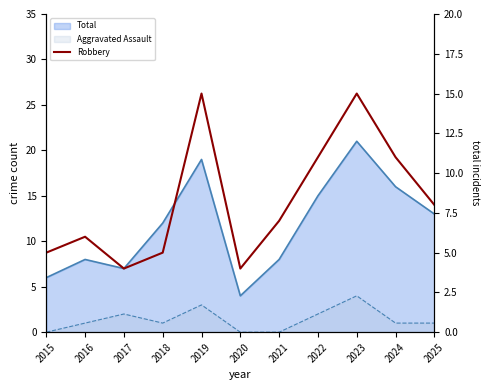

At which label is the value closest to 9?

2025